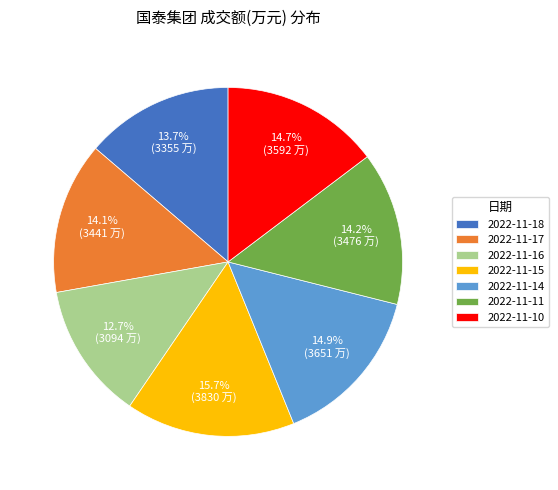

Combined, what portion of the pie is 2022-11-18 and 2022-11-10?

28.4%